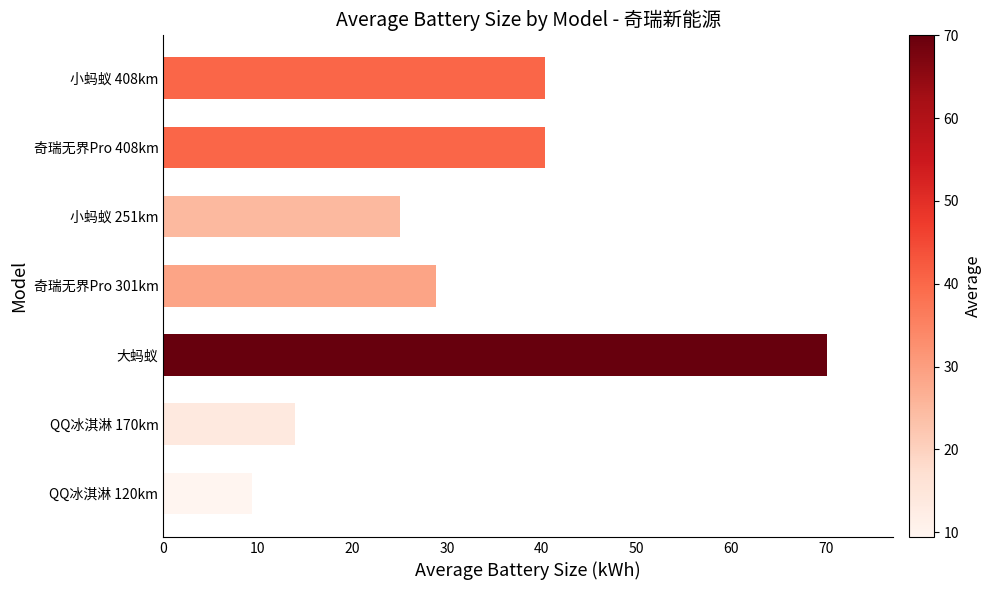

Between 大蚂蚁 and 小蚂蚁 408km, which is larger?

大蚂蚁